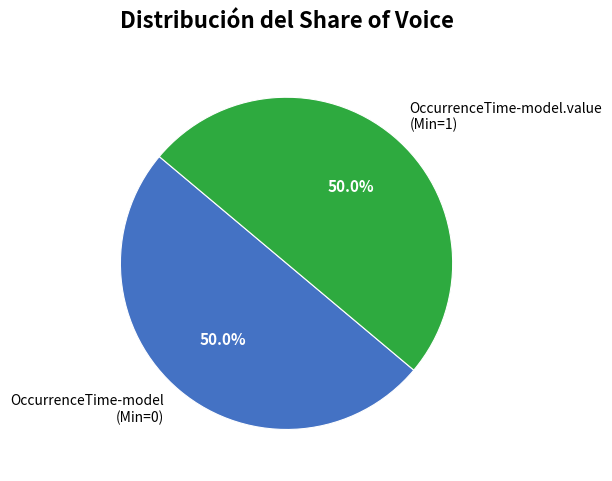

Do OccurrenceTime-model.value (Min=1) and OccurrenceTime-model (Min=0) together represent more than half of the pie?

Yes